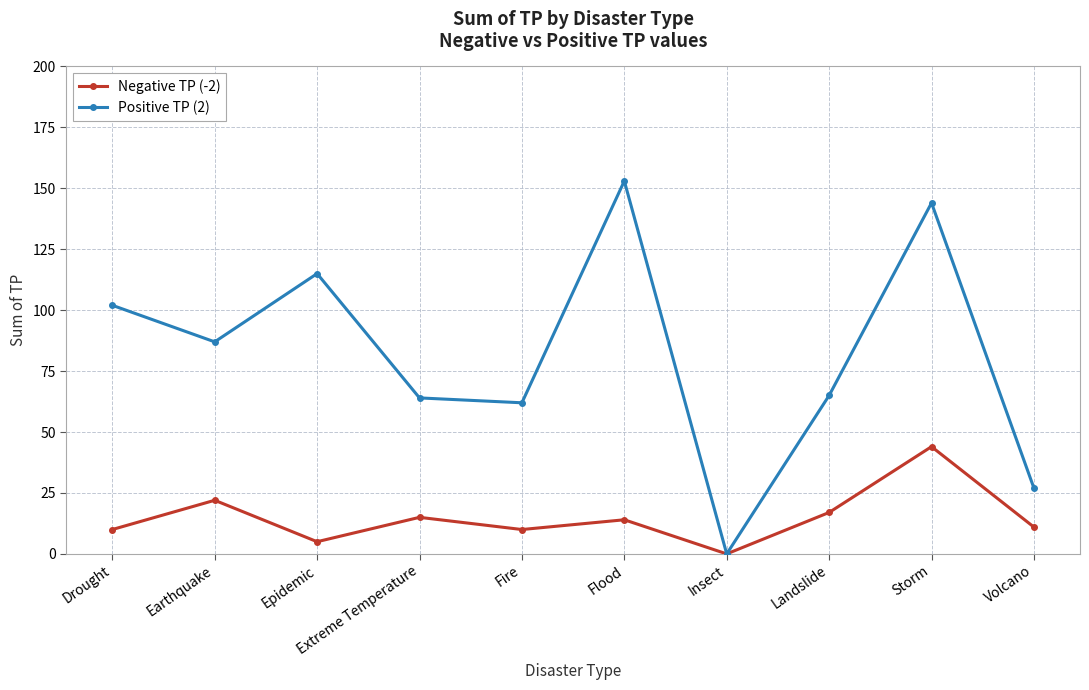

What is the difference between the maximum and minimum values in the Positive TP (2) series?

153